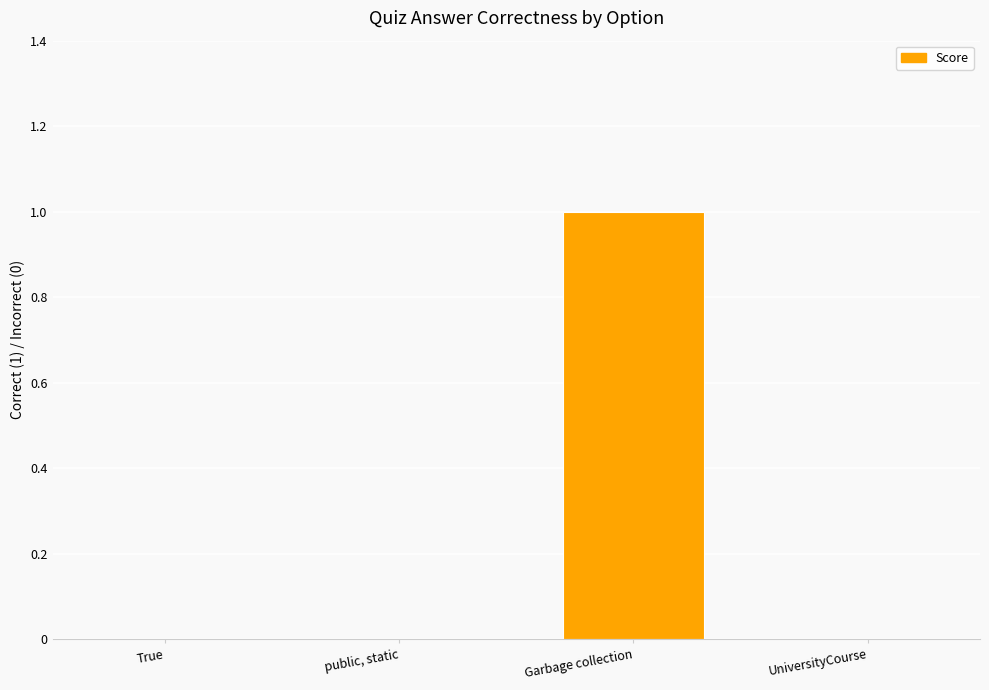

The value at public, static is -1. True or false?

False